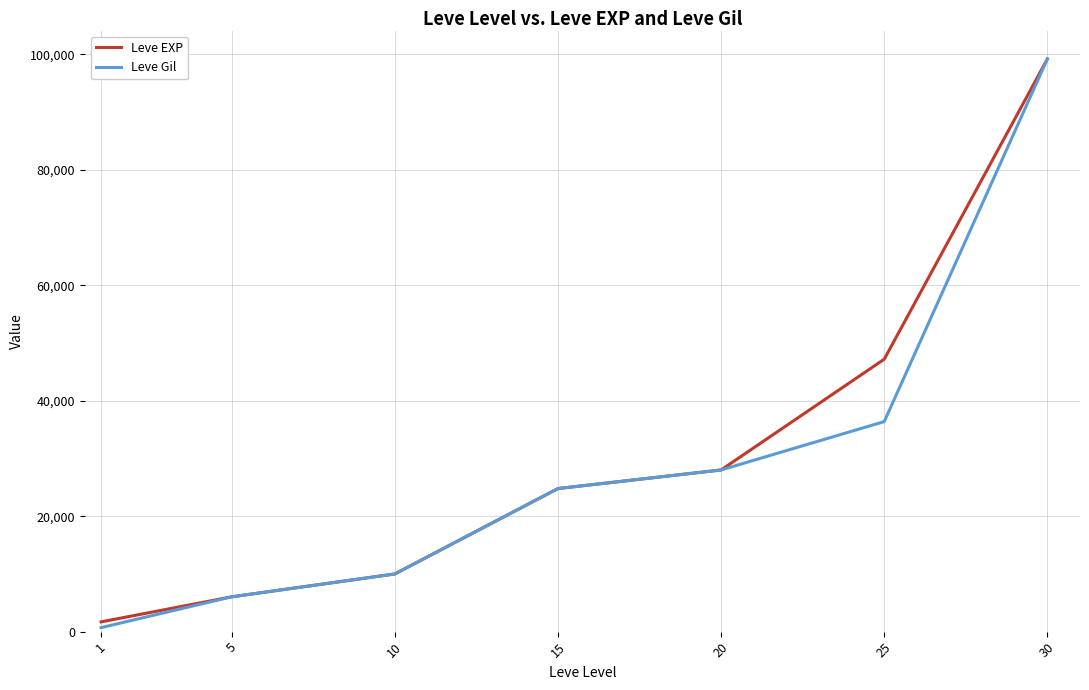

Reading right to left, extract all data points from this chart.

Leve EXP: 99220	47200	28010	24790	9990	6030	1690
Leve Gil: 99220	36390	28010	24790	9990	6030	690